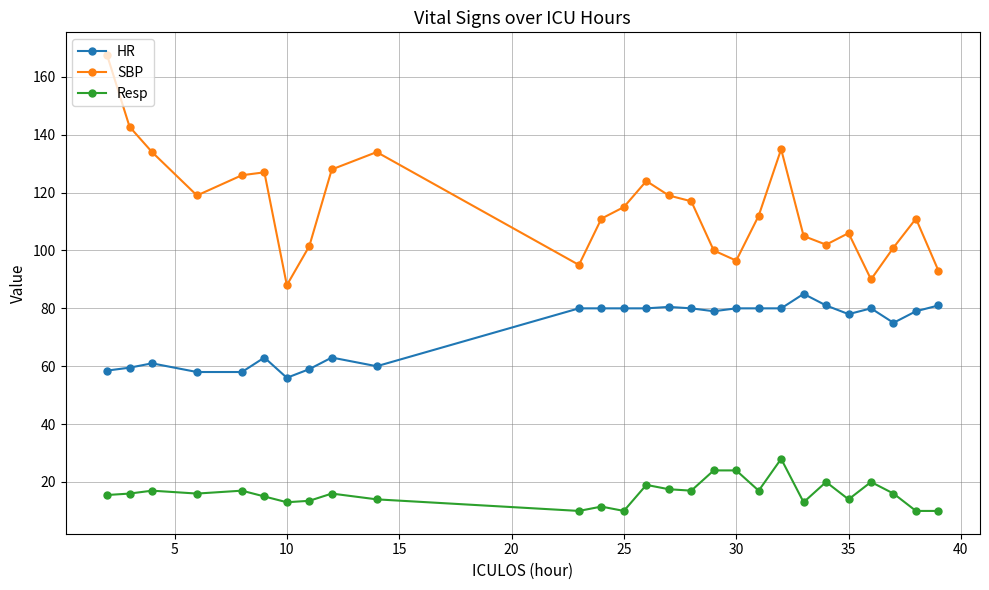

True or false: HR and SBP intersect in this chart.

False